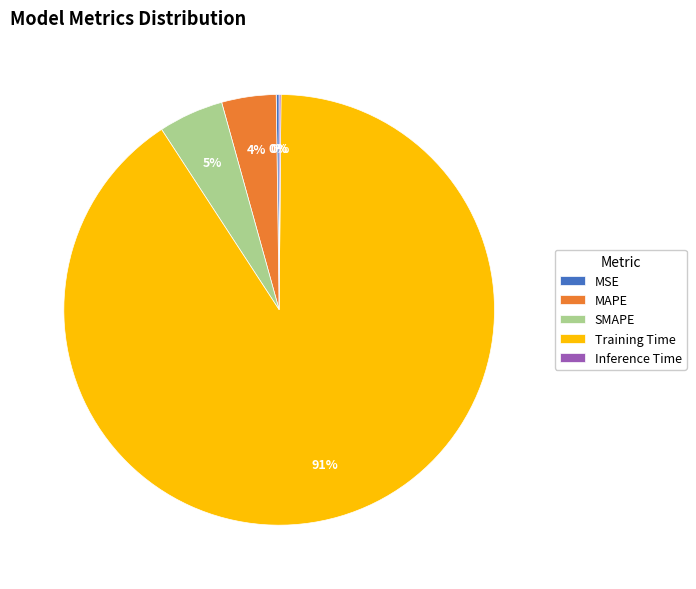

To the nearest percent, what is the average slice percentage?

20%